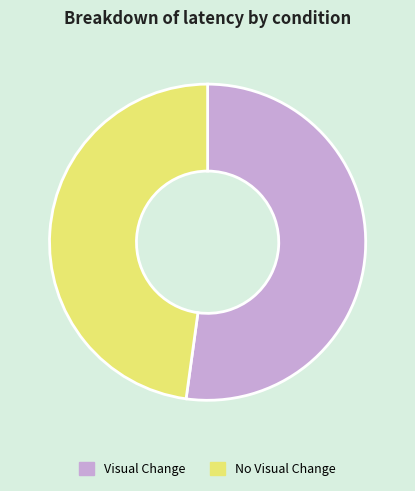

True or false: Visual Change accounts for 38% of the total.

False